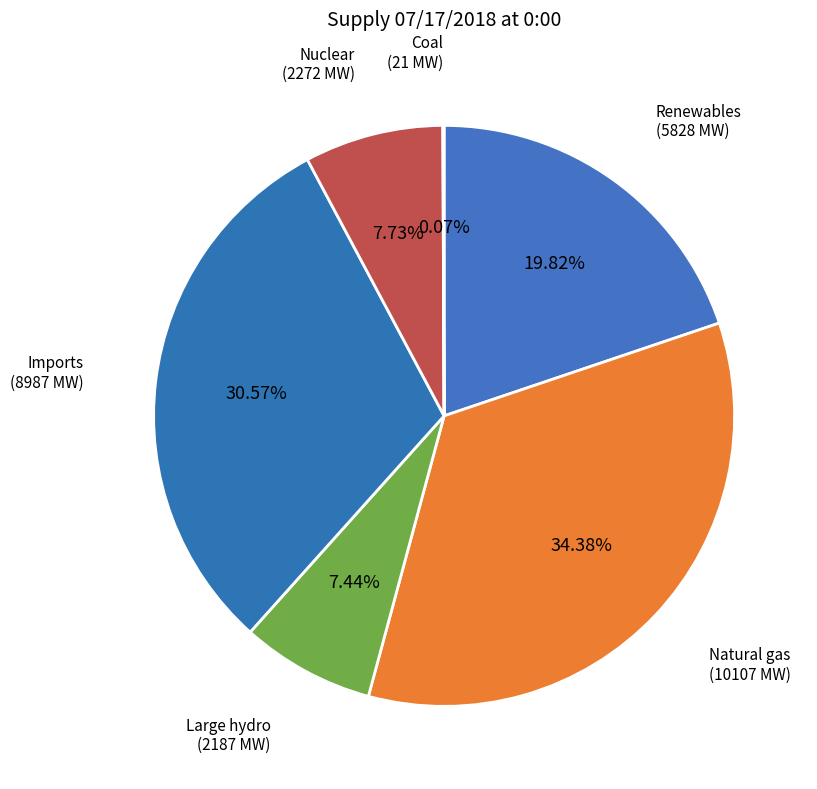

Which slice is the smallest?

Coal